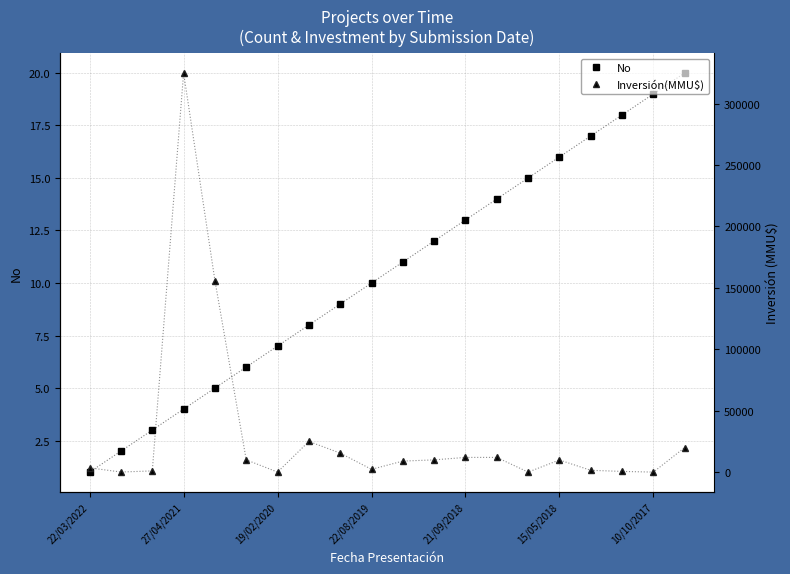

True or false: Inversión(MMU$) and No intersect in this chart.

False